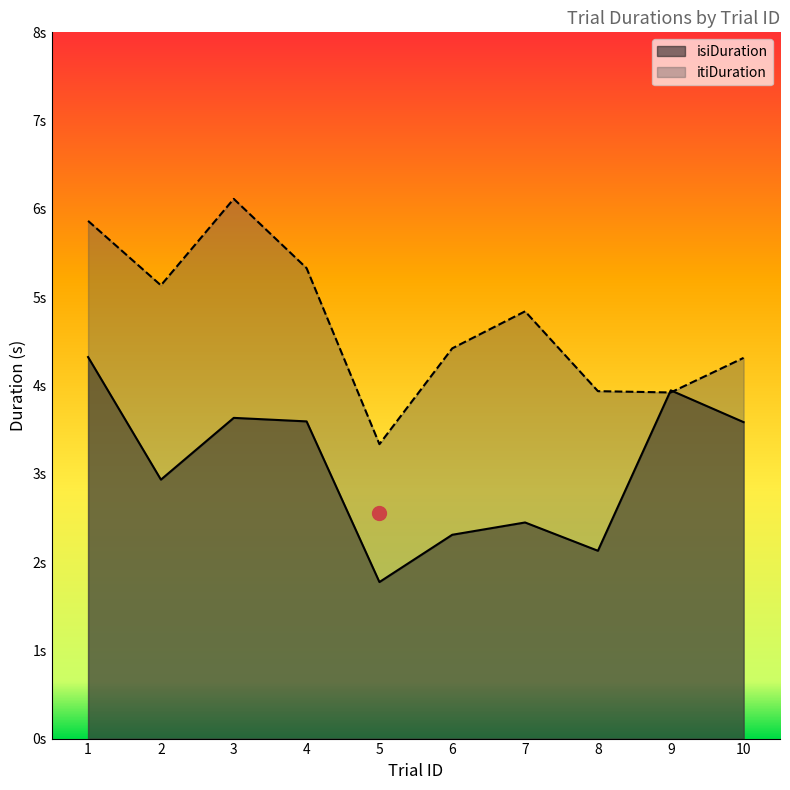

Reading right to left, list all the values displayed in this chart.

isiDuration: 10=3.6	9=3.9	8=2.1	7=2.4	6=2.3	5=1.8	4=3.6	3=3.6	2=2.9	1=4.3
itiDuration: 10=4.3	9=3.9	8=3.9	7=4.8	6=4.4	5=3.3	4=5.3	3=6.1	2=5.1	1=5.9